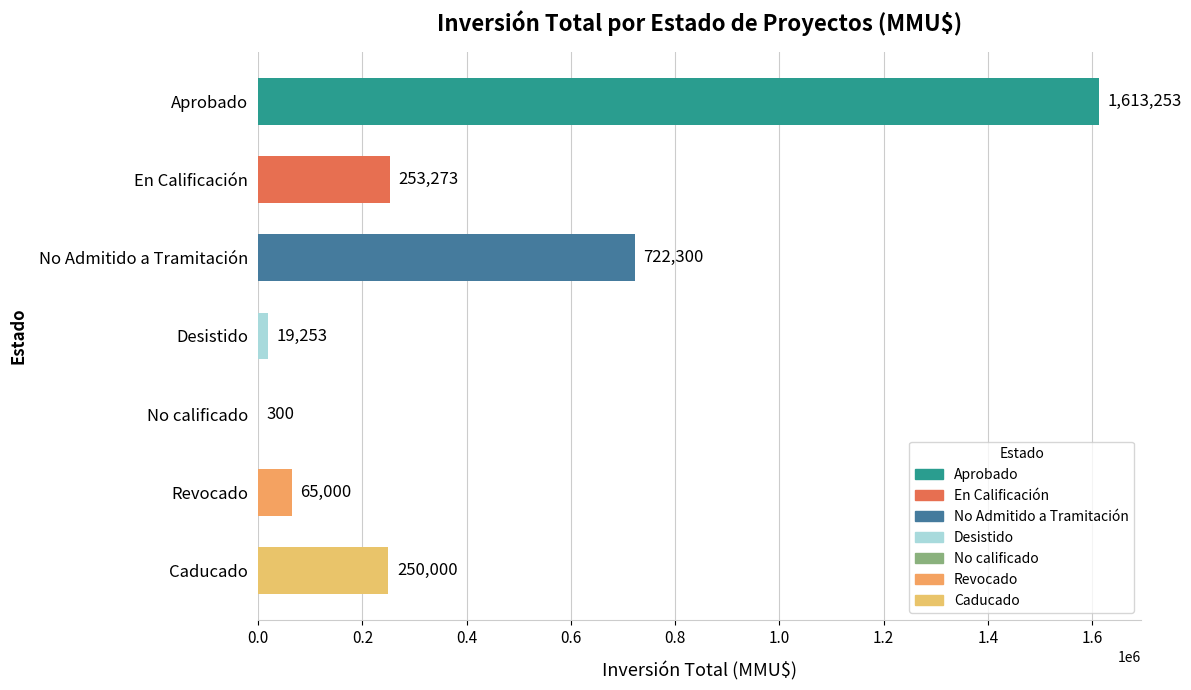

Reading bottom to top, extract all data points from this chart.

Caducado=250000	Revocado=65000	No calificado=300	Desistido=19253	No Admitido a Tramitación=722300	En Calificación=253273	Aprobado=1613253